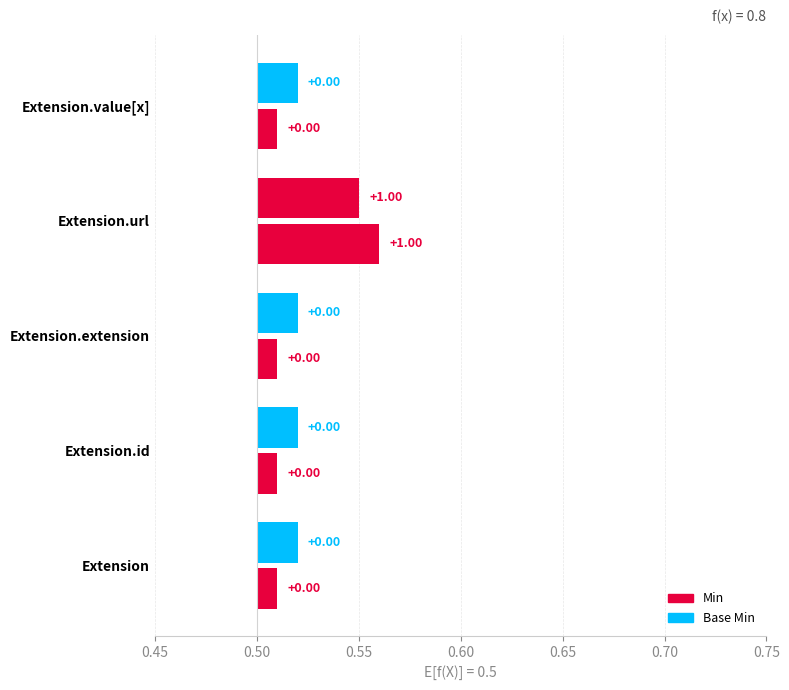

Which series has the largest range (max minus min)?

Min